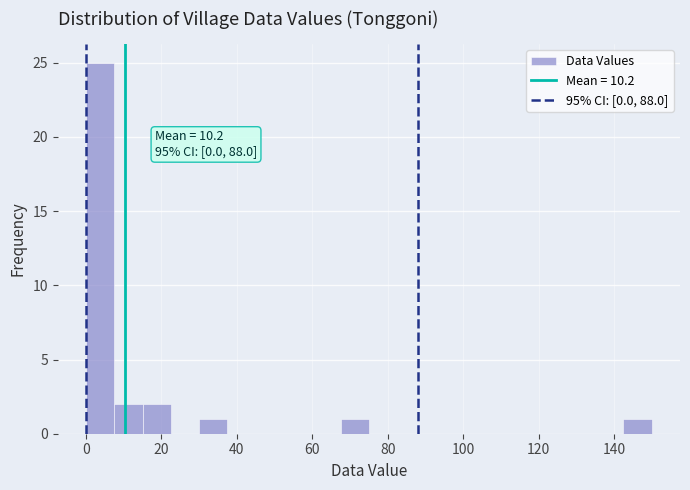

Read against the x-axis, roughly where is the centre of the tallest bar?

4